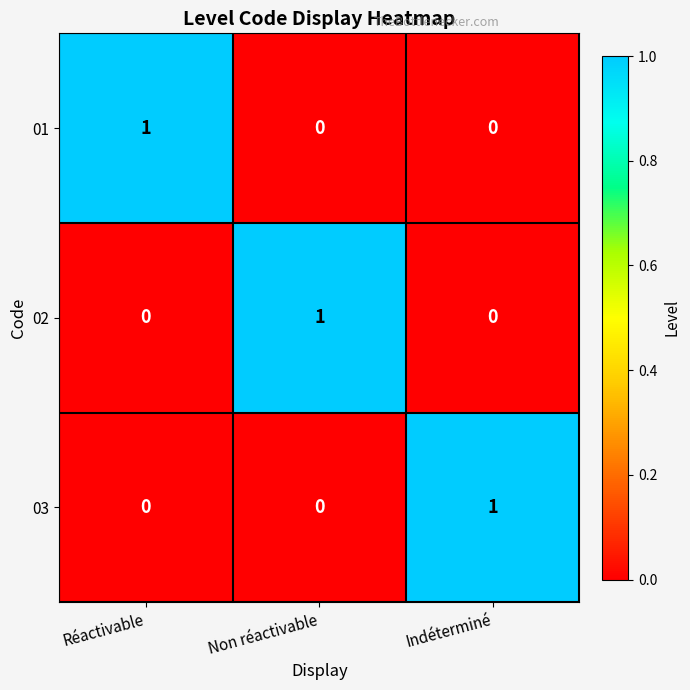

What is the total value across all series at Réactivable?

1